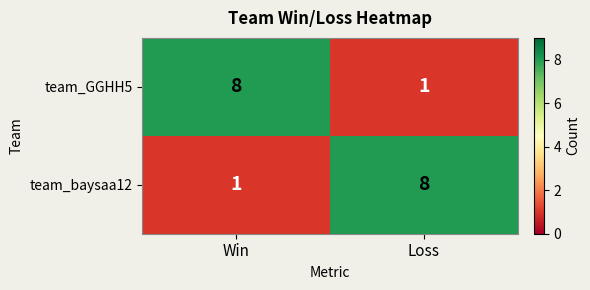

Rank the series at Loss from highest to lowest value.

team_baysaa12, team_GGHH5